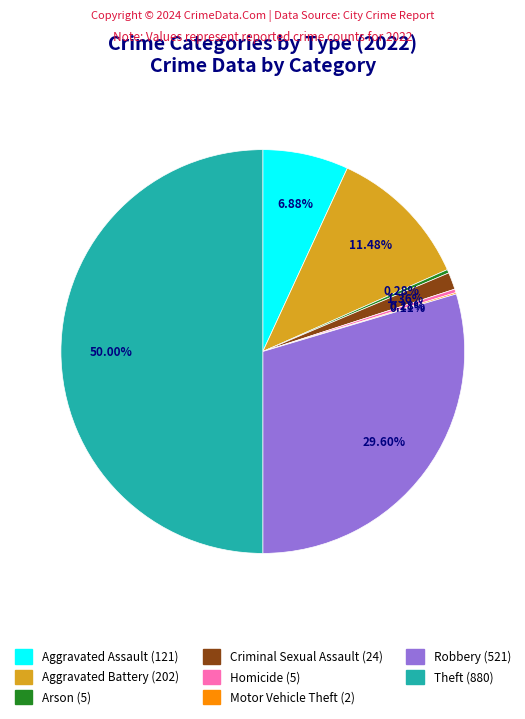

Does Arson account for over 50% of the chart?

No